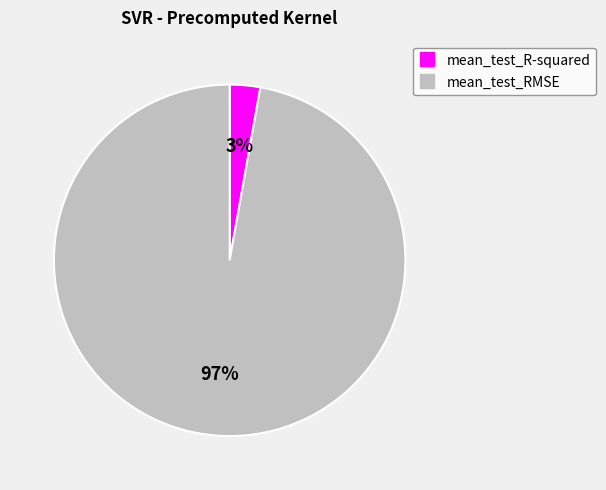

To the nearest percent, what percentage of the pie is mean_test_R-squared?

3%